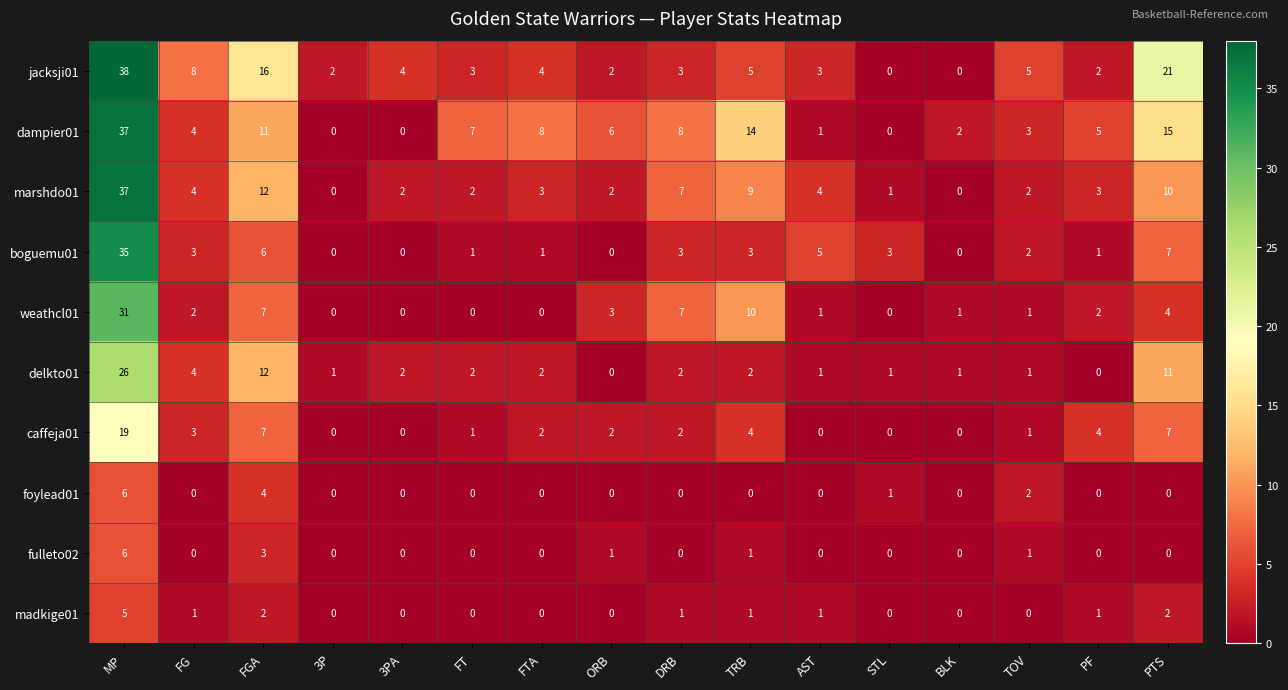

What is the spread (max minus min) of values at DRB?

8